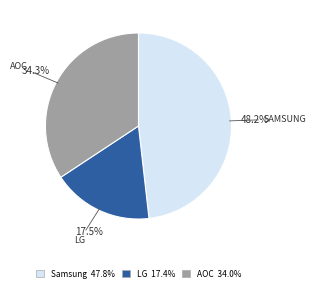

Is there any slice that represents more than half of the pie?

No